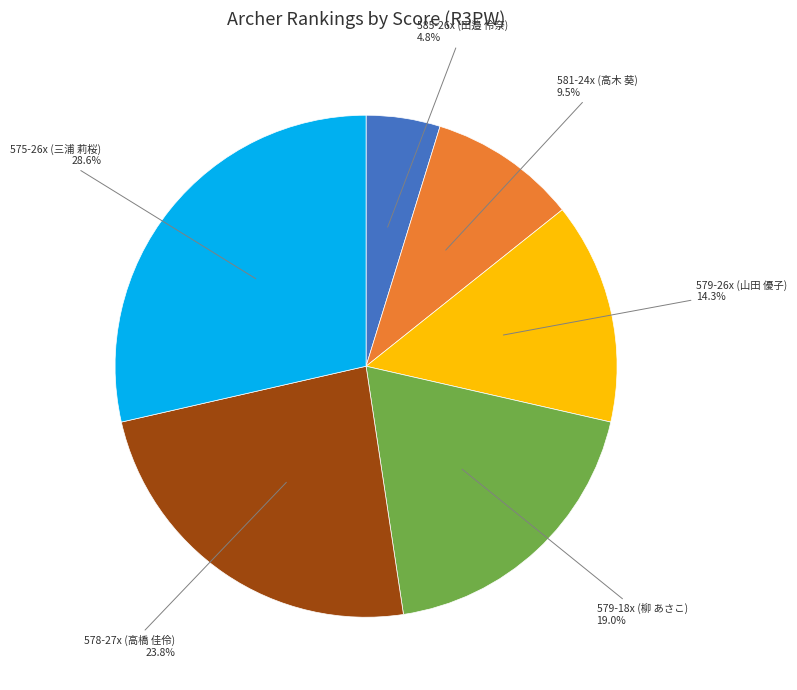

Between 581-24x (高木 葵) and 579-26x (山田 優子), which is larger?

579-26x (山田 優子)